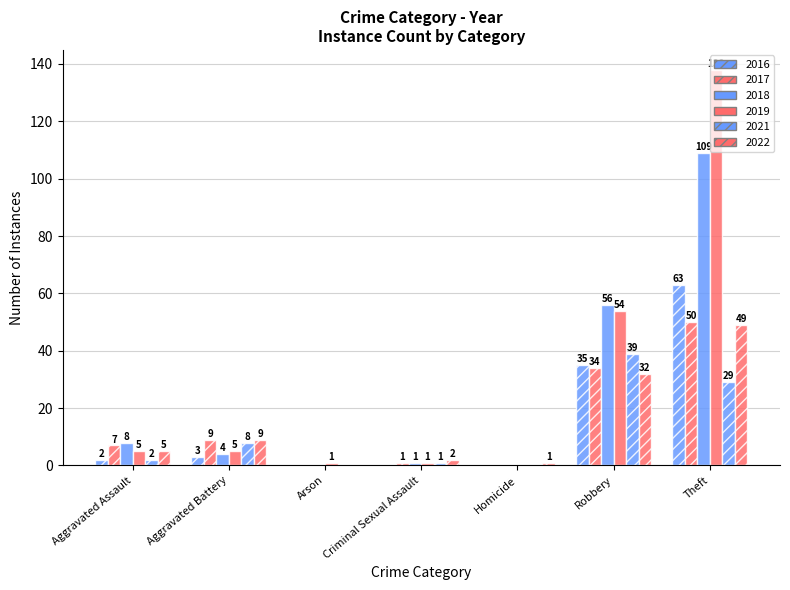

What is the maximum value shown in the chart?

204